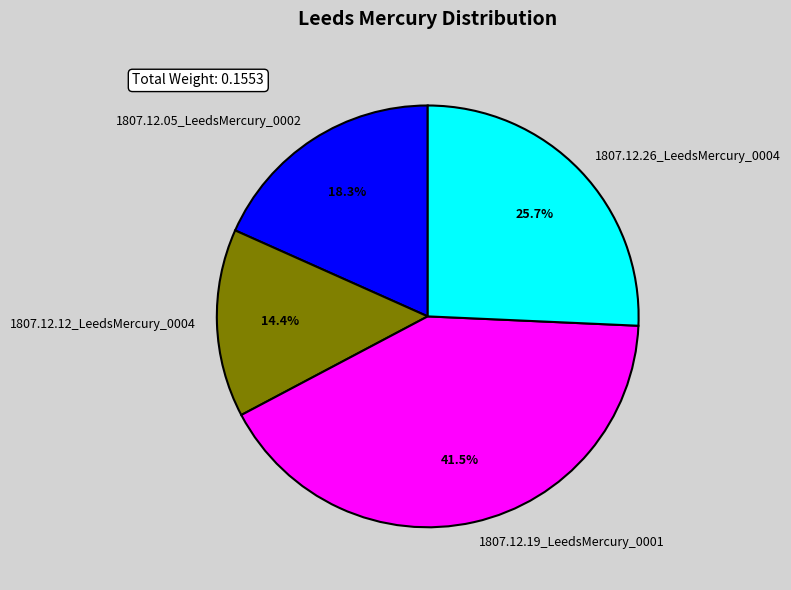

To the nearest percent, what percentage of the pie is 1807.12.12_LeedsMercury_0004?

14%